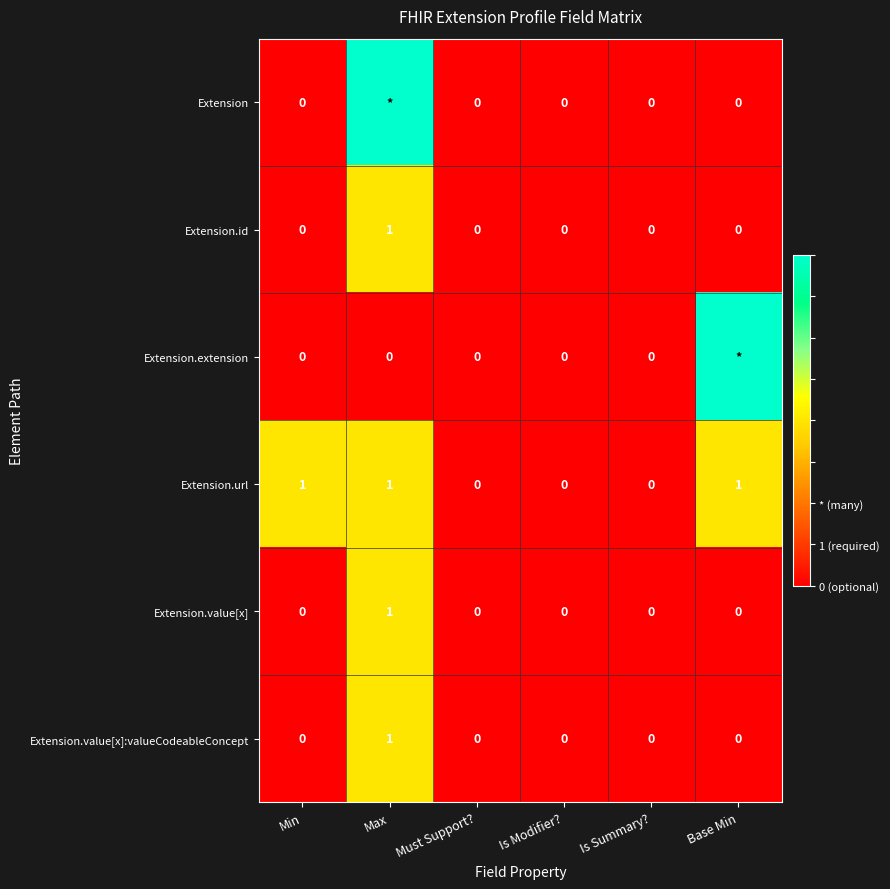

At which category is the sum across all series the highest?

Max